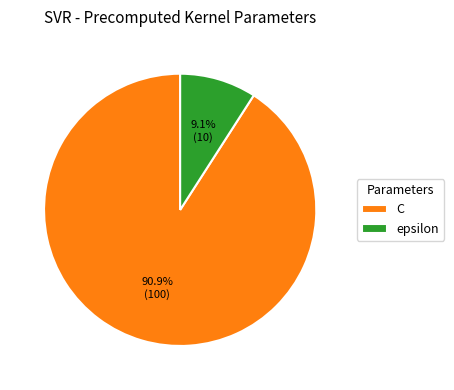

Rank the categories by value from lowest to highest.

epsilon, C